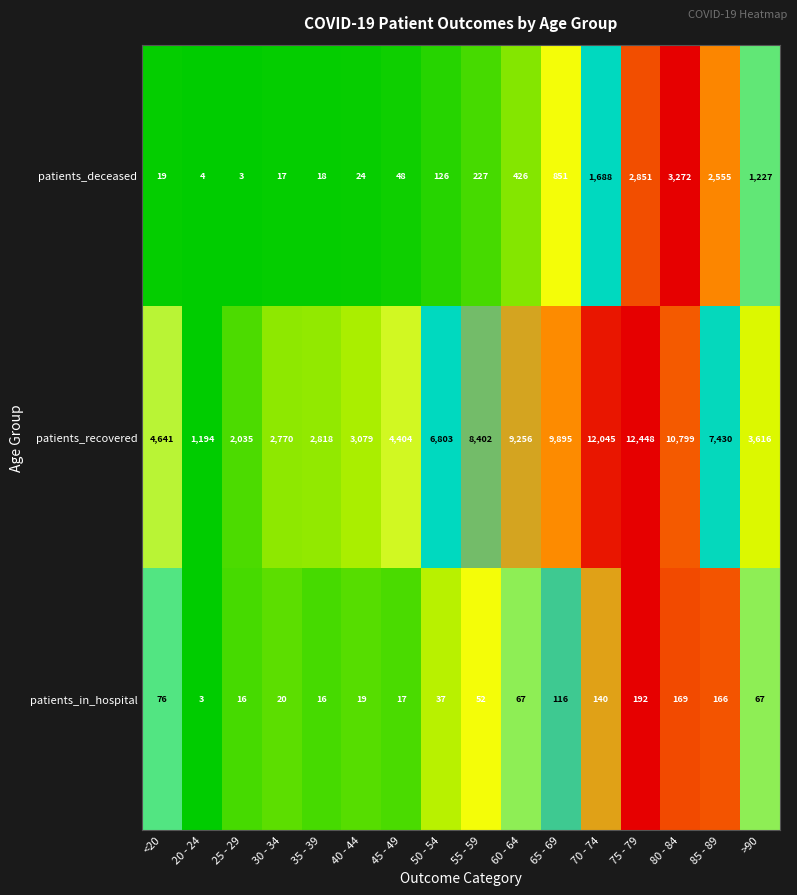

List the labels in order of patients_recovered value, smallest first.

20 - 24, 25 - 29, 30 - 34, 35 - 39, 40 - 44, >90, 45 - 49, <20, 50 - 54, 85 - 89, 55 - 59, 60 - 64, 65 - 69, 80 - 84, 70 - 74, 75 - 79